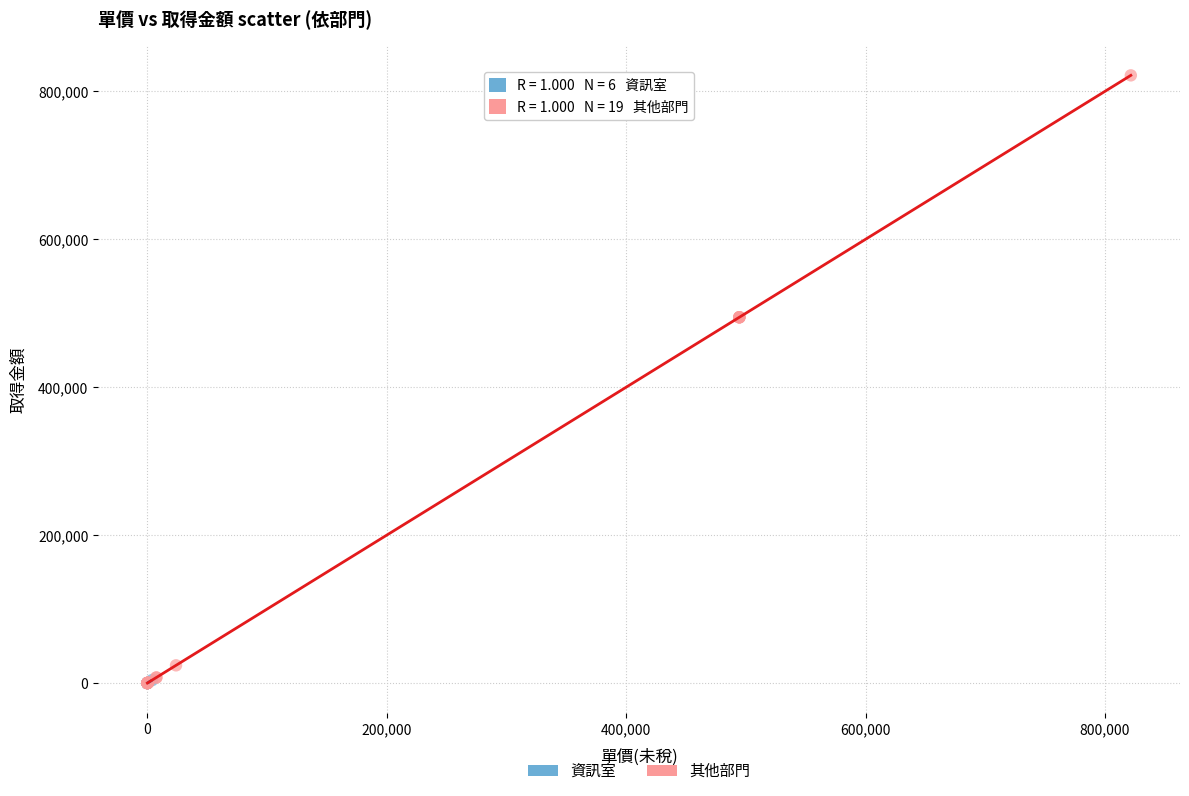

Which series has the largest Y range (max minus min)?

其他部門